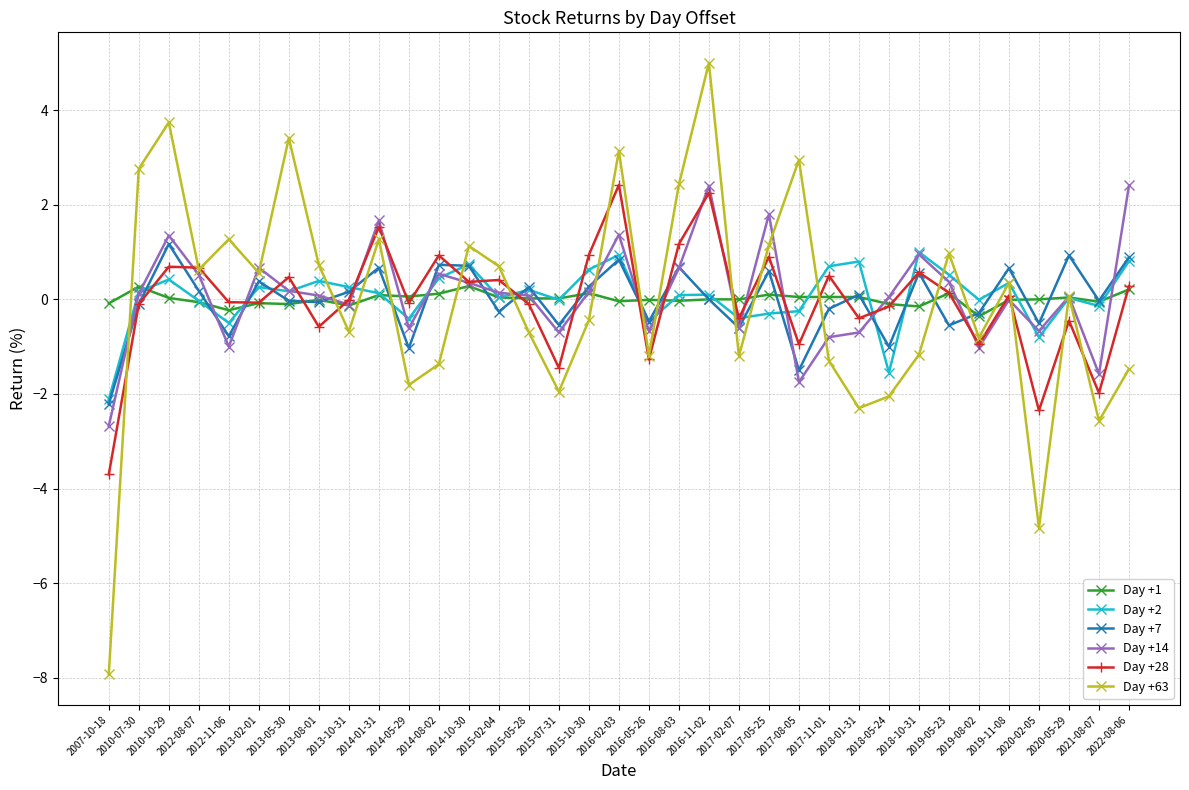

What is the difference between the maximum and minimum values in the Day +7 series?

3.4